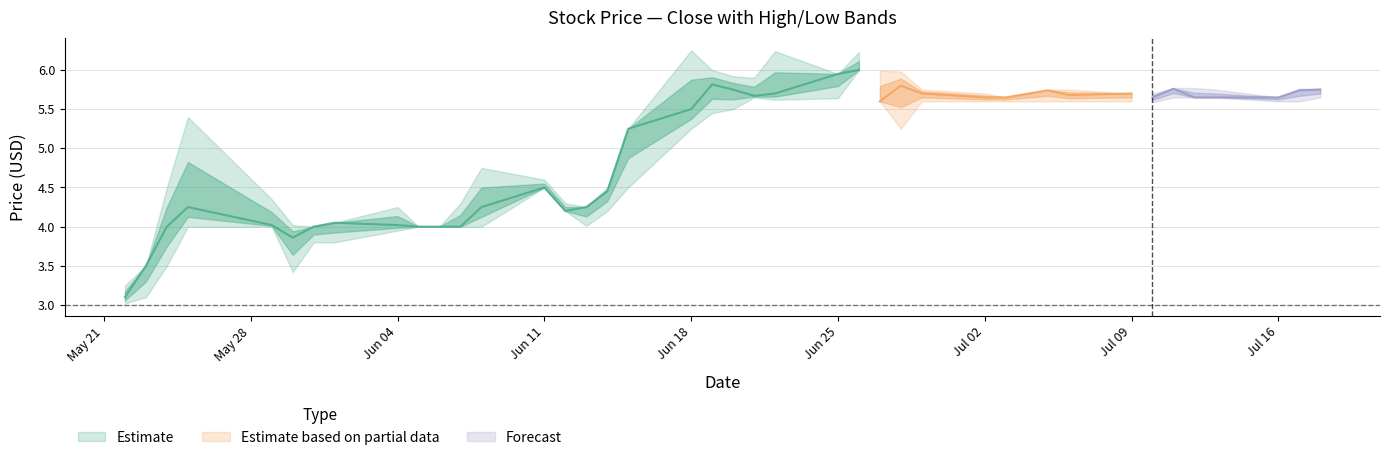

Between 9 and 14, which series saw the biggest shift?

high